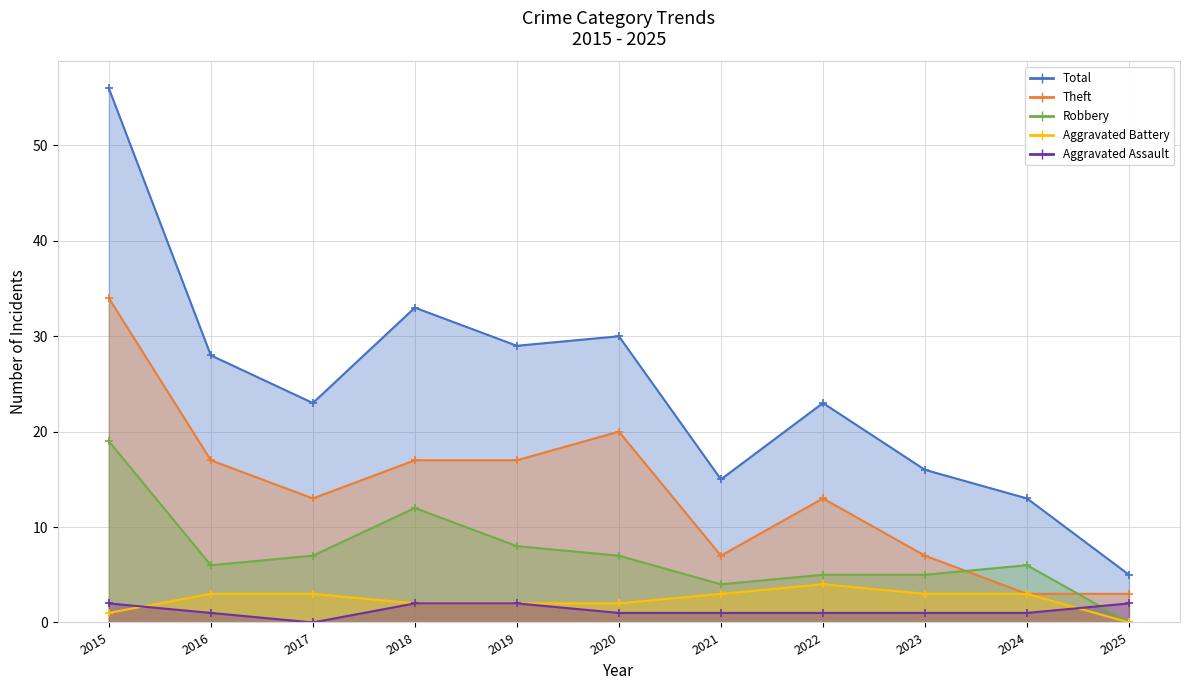

Which series ends up on top after the final intersection of Theft and Robbery?

Theft